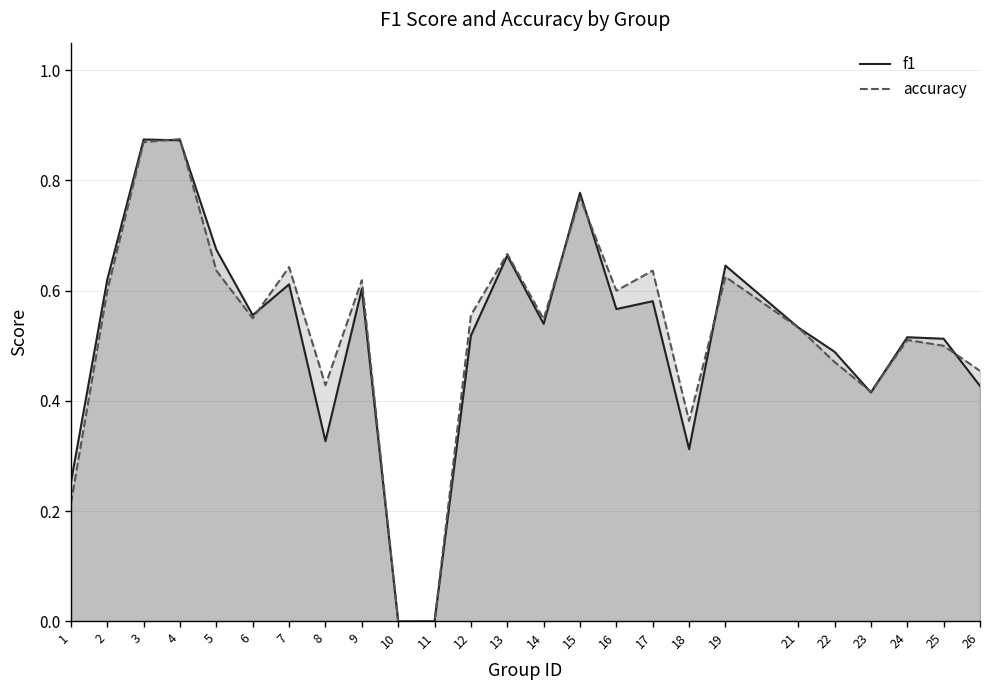

What is the value of the f1 point at the 3rd from the left?

0.9